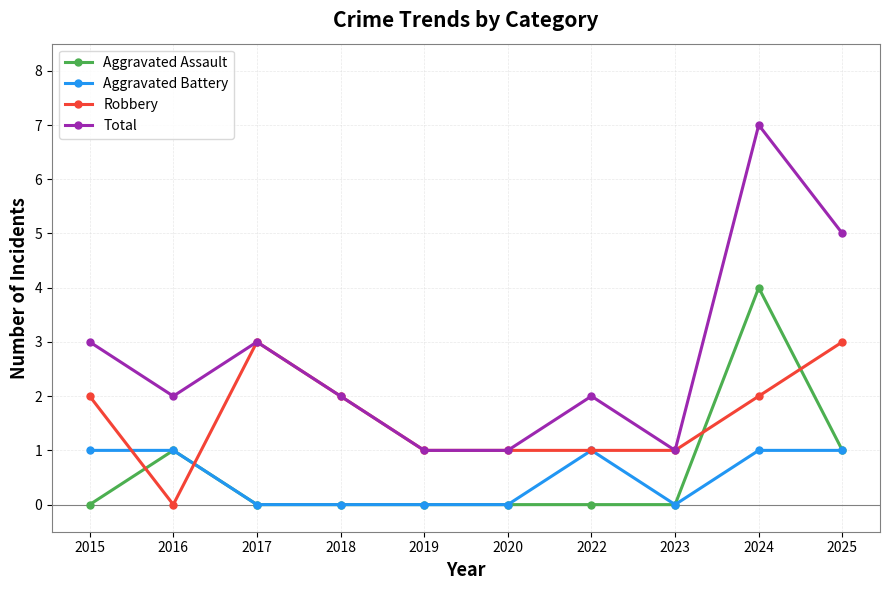

How many lines are shown in the chart?

4